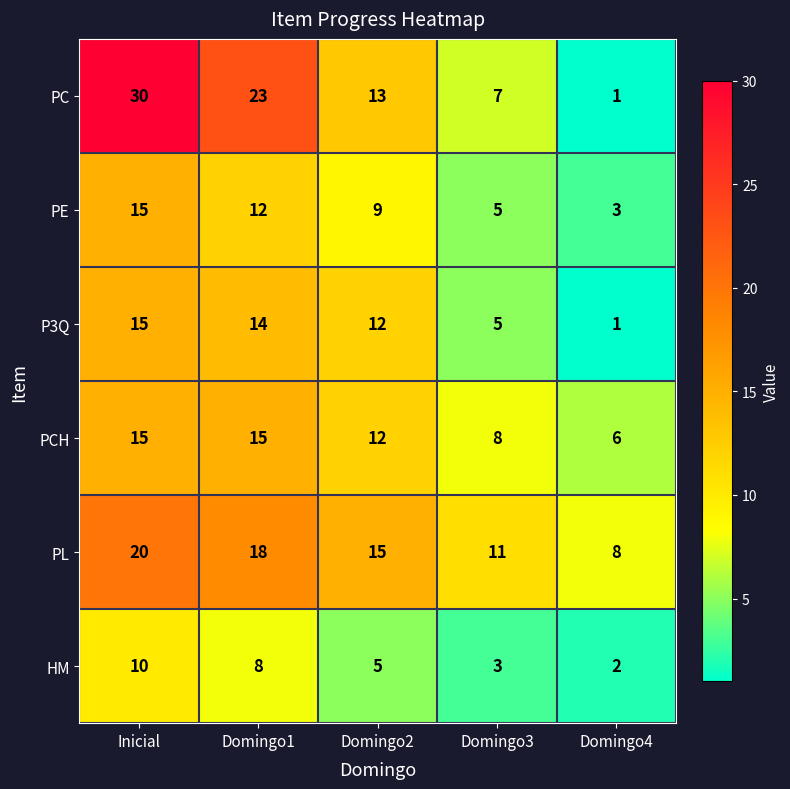

At how many categories does at least one series exceed 2?

5